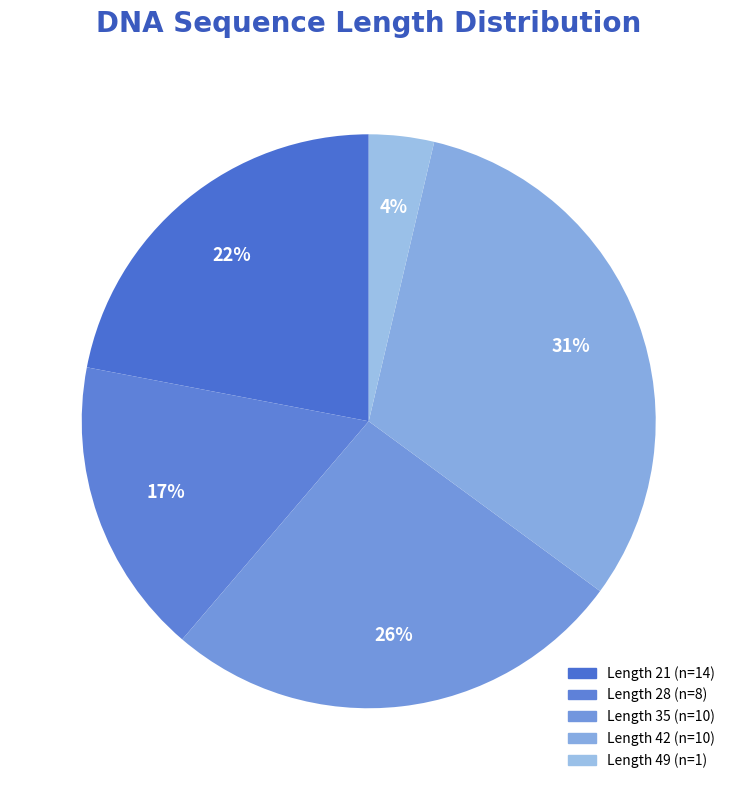

What is the largest slice in the pie chart?

Length 42